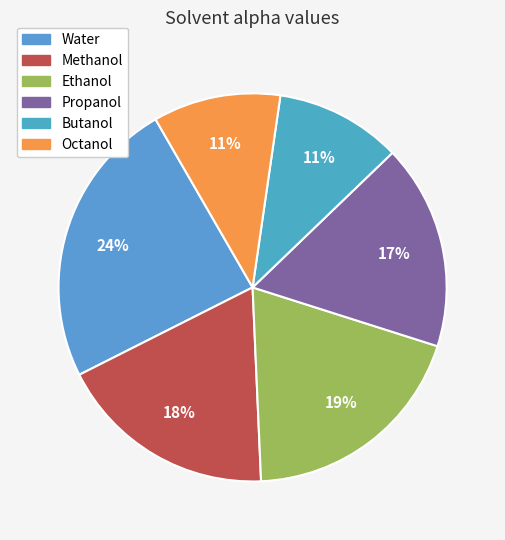

Which slice is the smallest?

Butanol